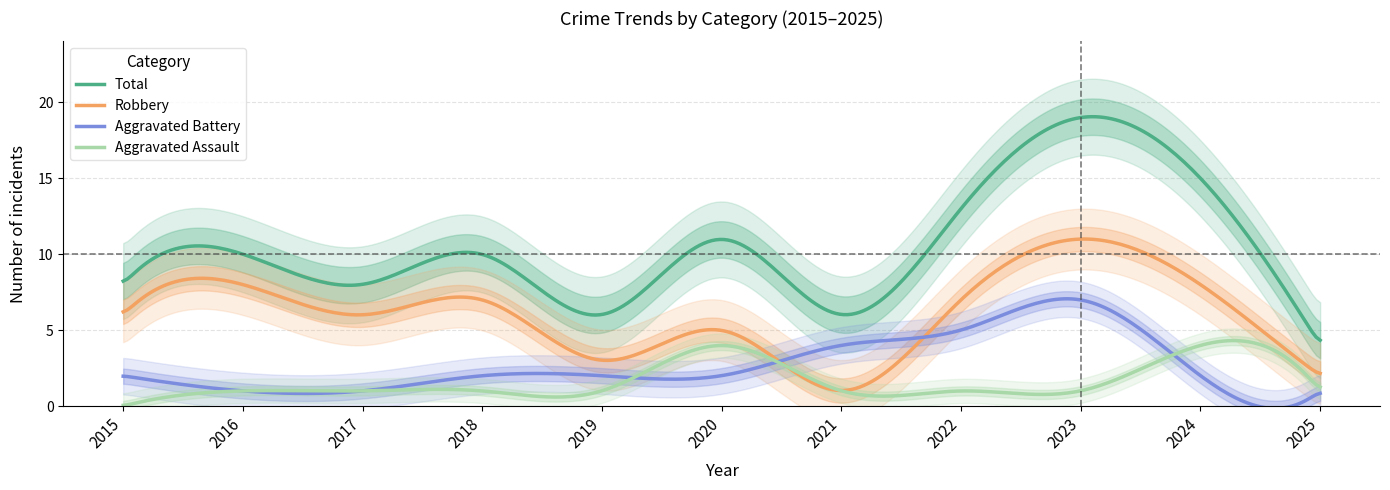

True or false: Robbery has more than 0 interior local peaks.

True